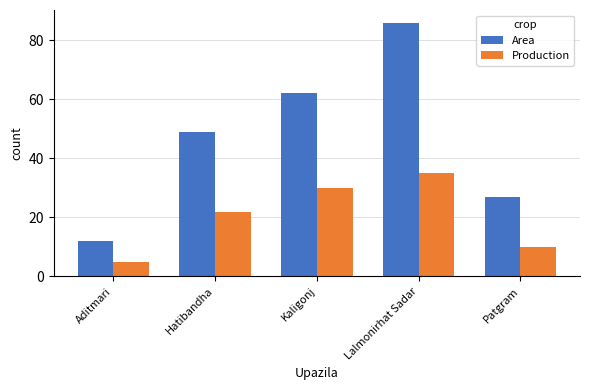

At which category does the chart reach its minimum across all series?

Aditmari